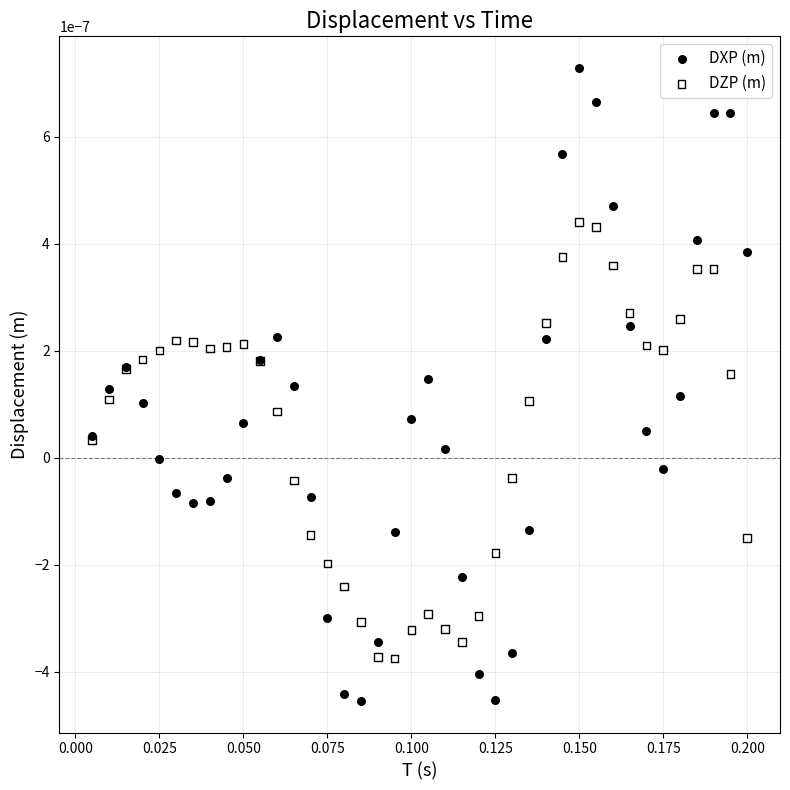

Which series contains the highest Y value?

DXP (m)